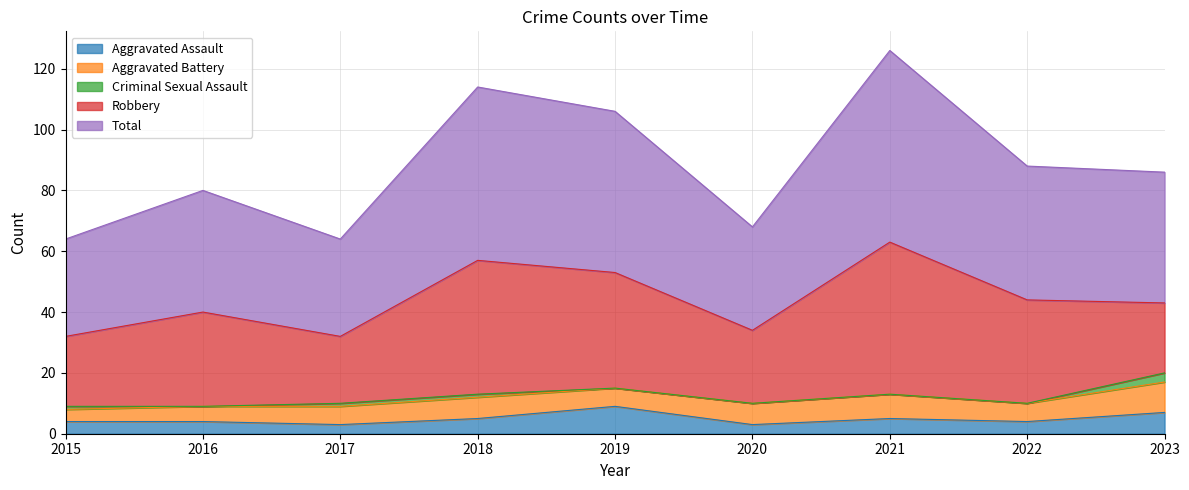

True or false: Aggravated Assault and Criminal Sexual Assault intersect in this chart.

False